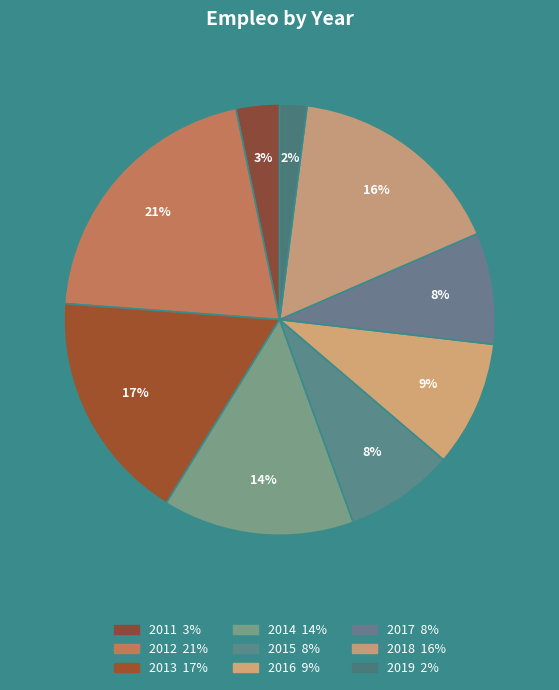

What percentage is the 2015 slice, to the nearest percent?

8%